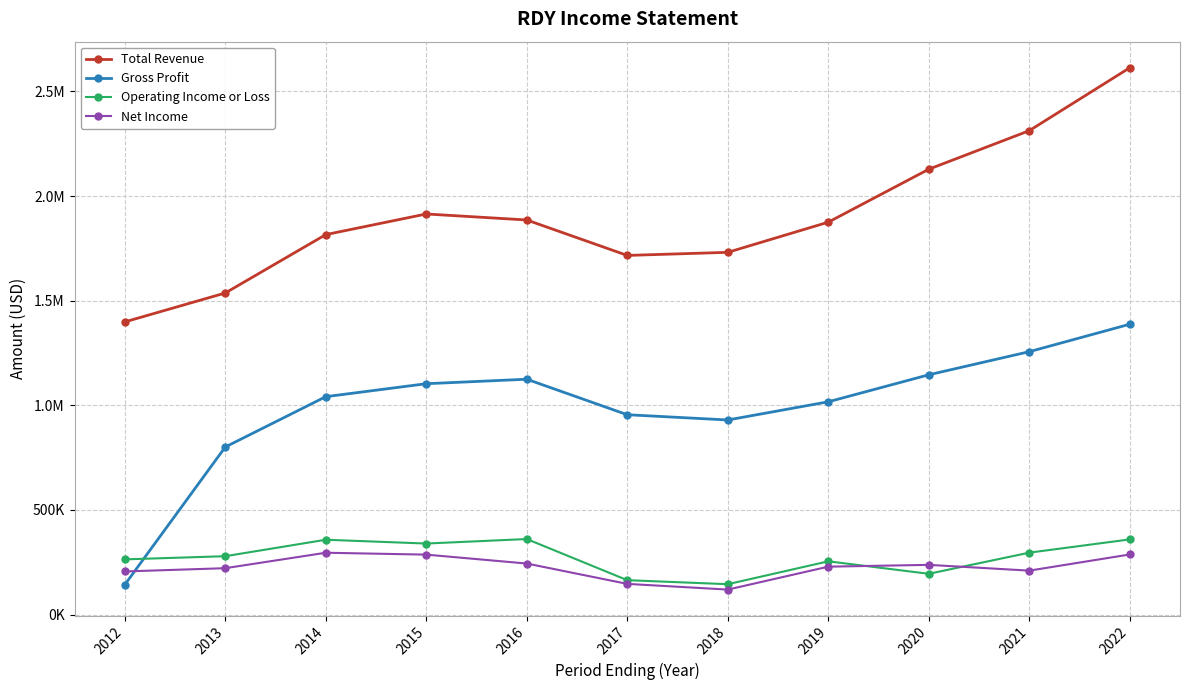

What are all the series names shown in the legend?

Total Revenue, Gross Profit, Operating Income or Loss, Net Income